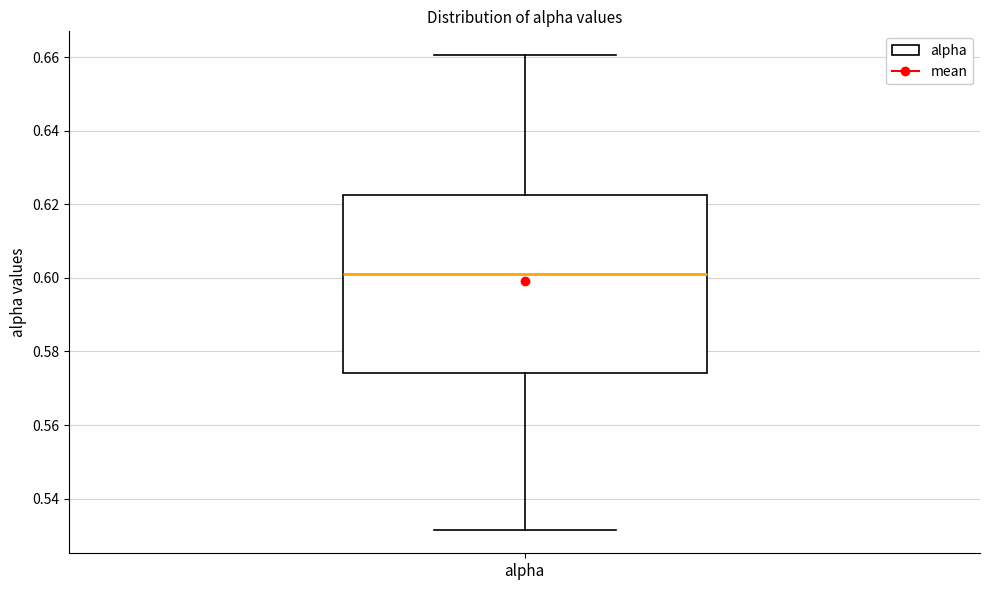

Where is the upper edge of the box for alpha on the y-axis? The values are not printed on the chart, so give them approximately, as read against the axis.

0.622